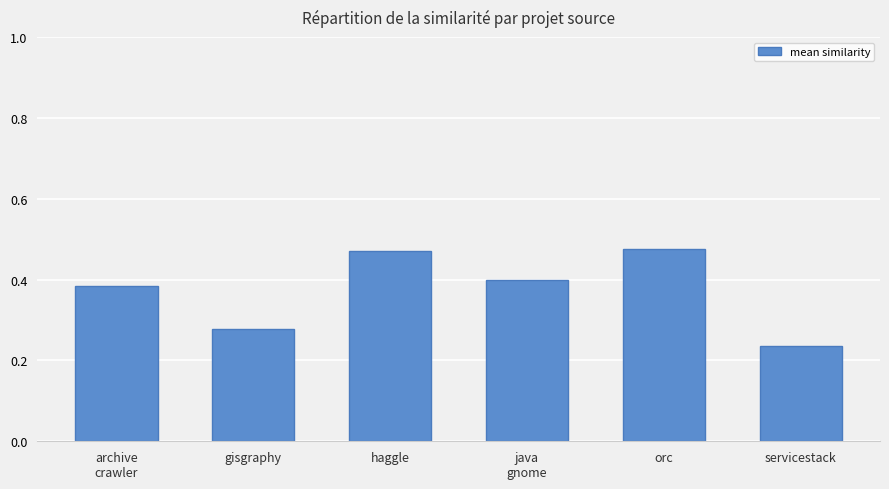

Which label corresponds to the smallest value in the chart?

servicestack